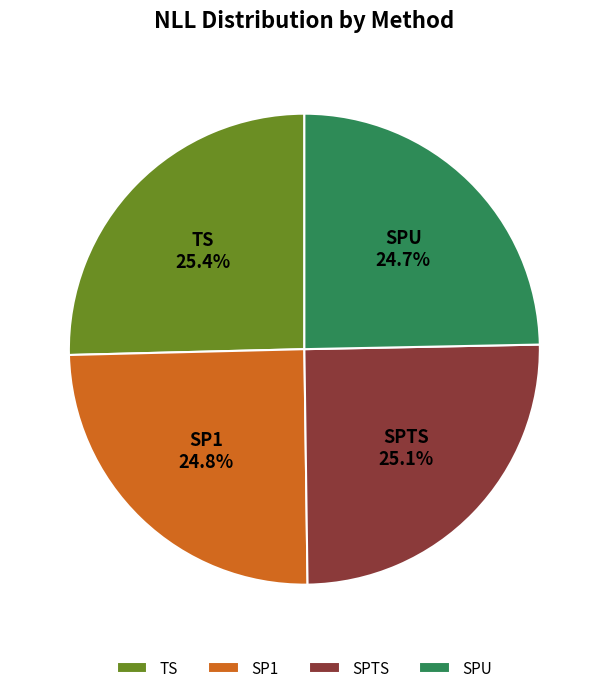

To the nearest percent, what is the average slice percentage?

25%